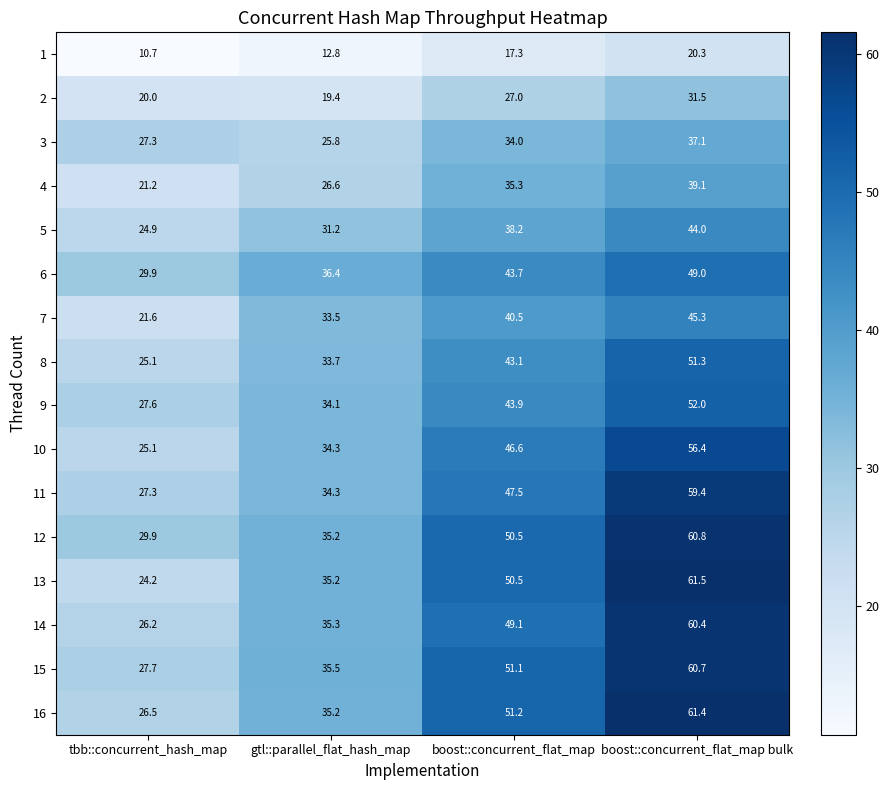

At which label does 6 first exceed 43?

boost::concurrent_flat_map